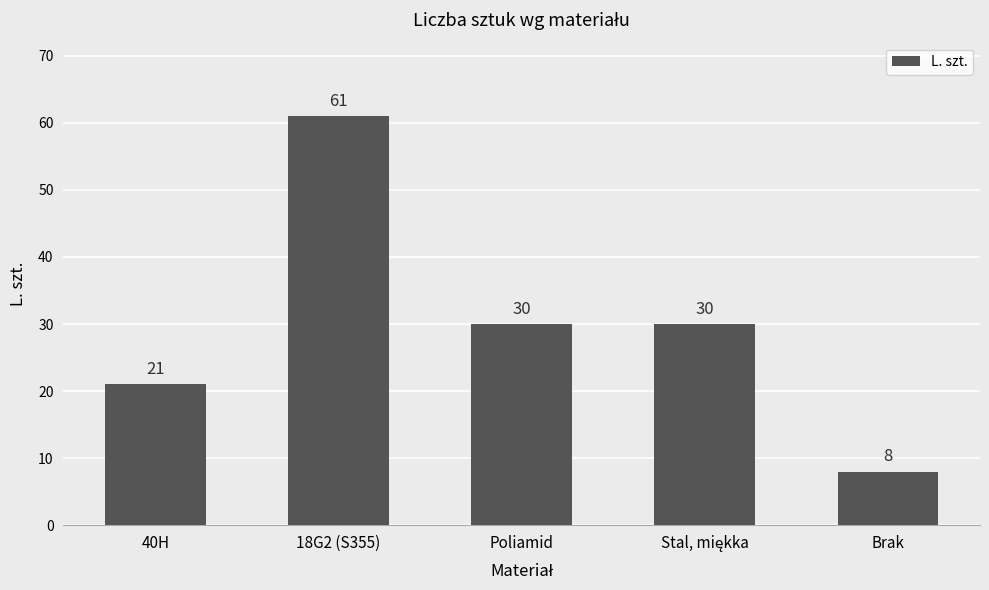

What is the change in value from 18G2 (S355) to Poliamid?

-31